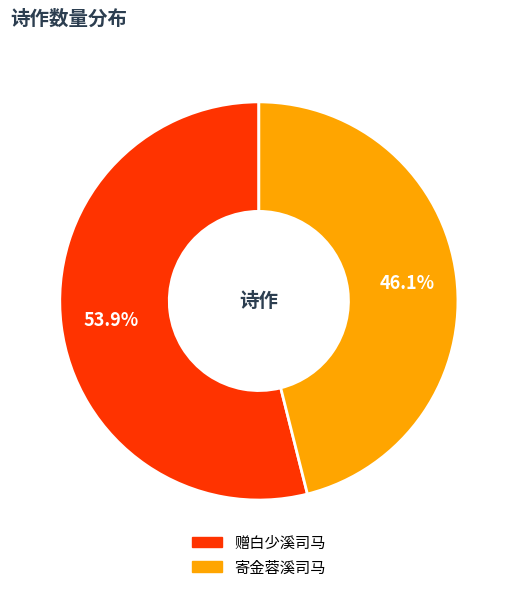

Count the number of slices in the pie.

2